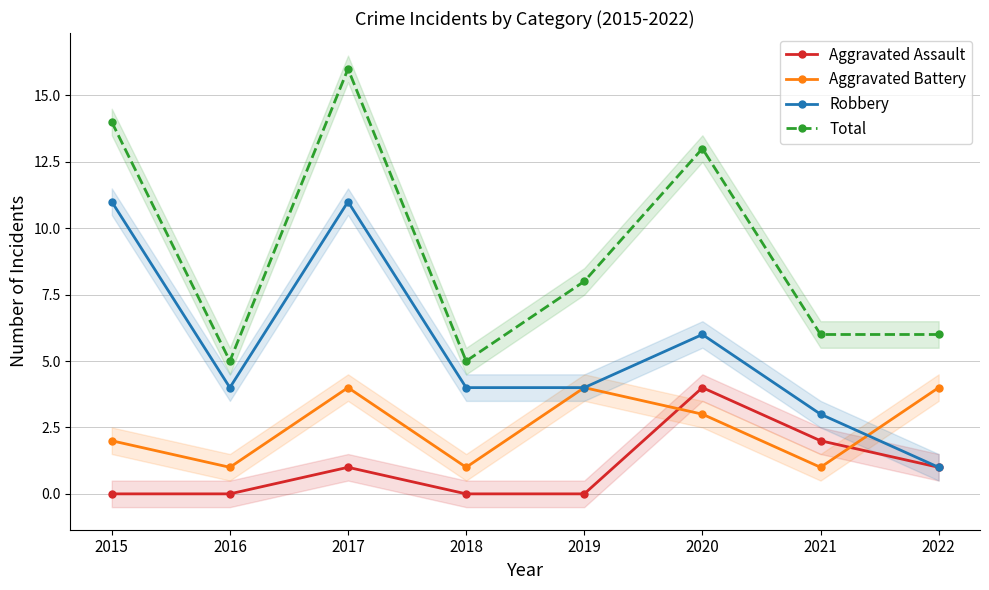

Which series has the largest total across all categories?

Total